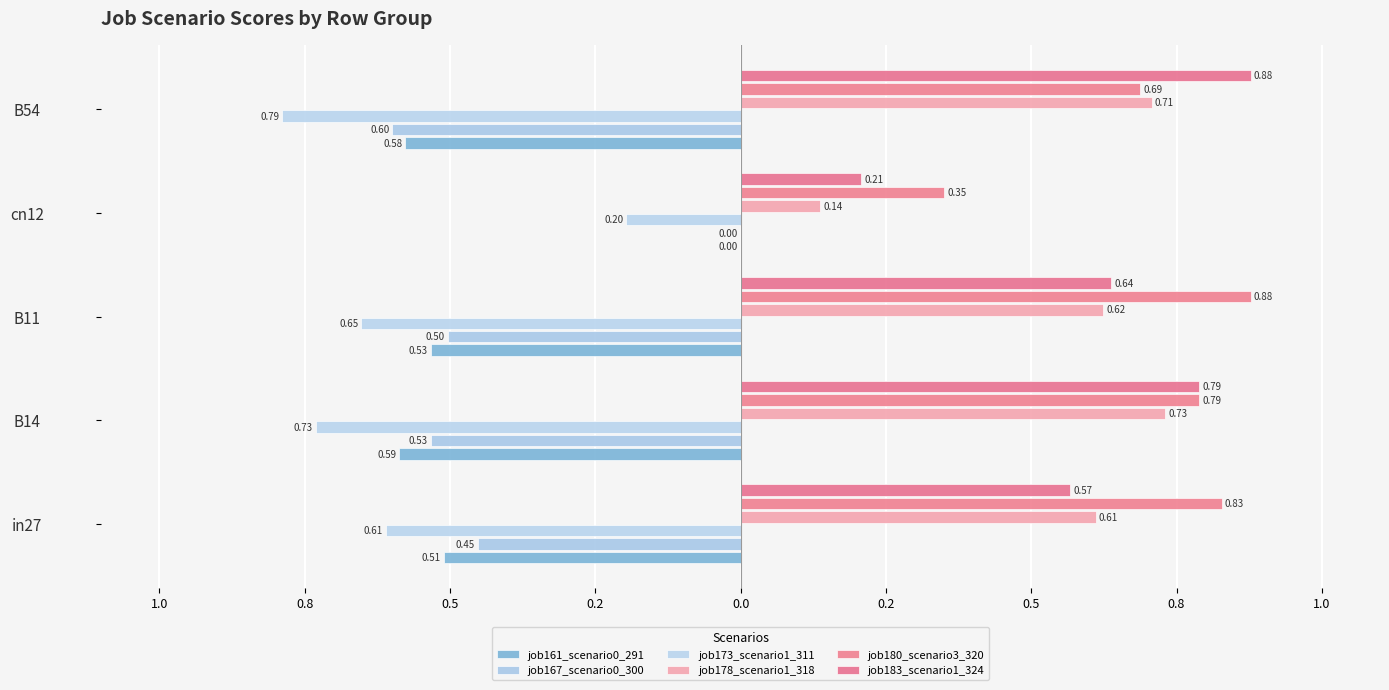

Which series has the largest total across all categories?

job180_scenario3_320